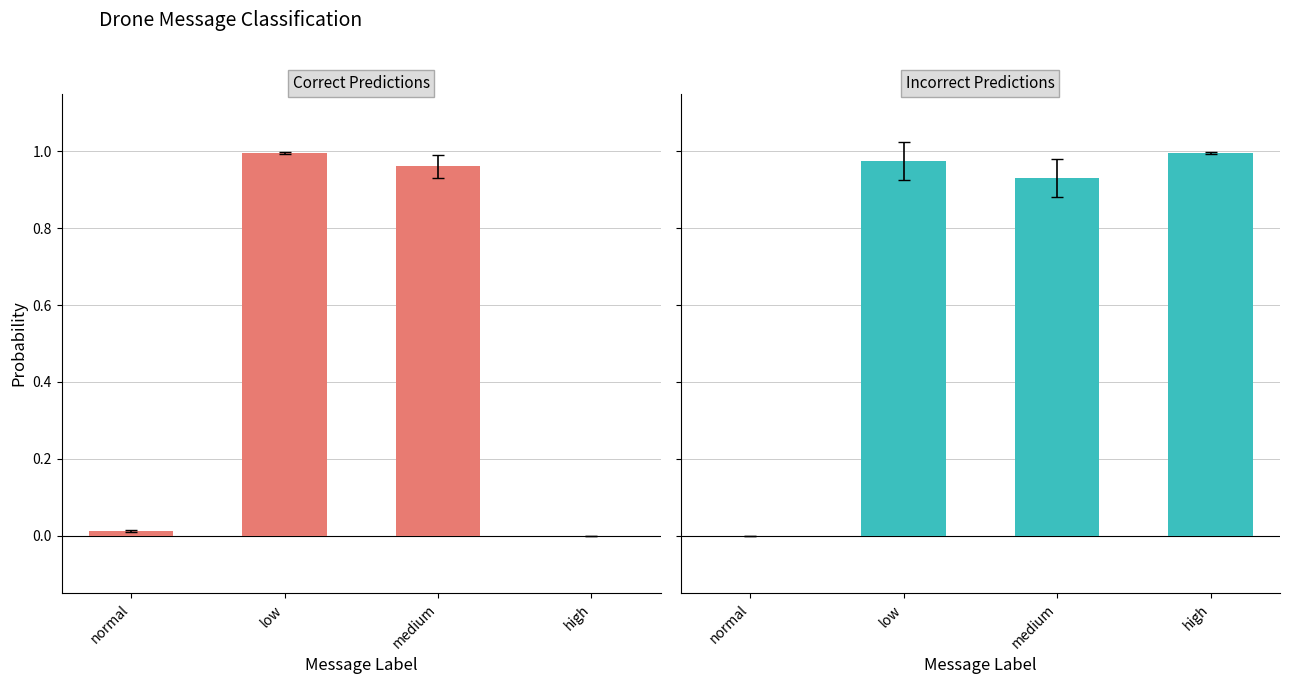

At which label is the value closest to 0?

normal